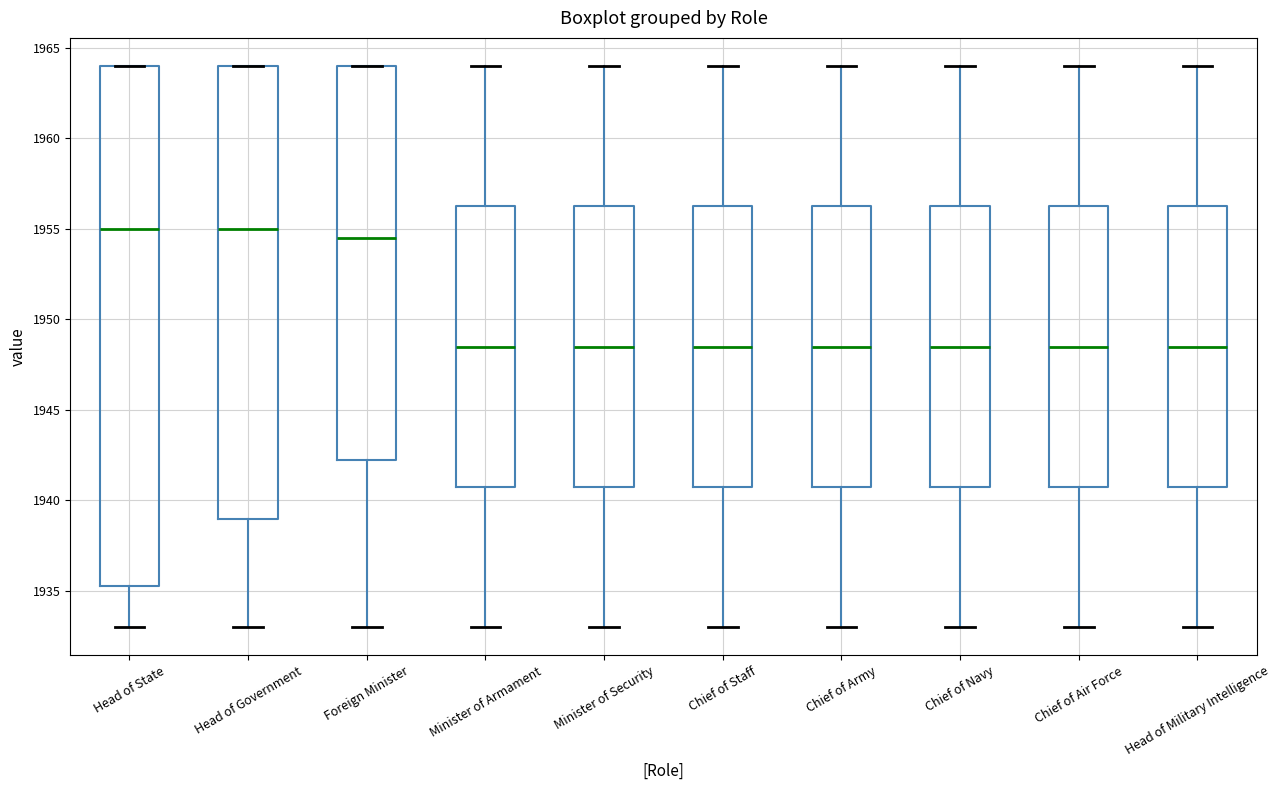

Reading left to right, transcribe this box plot: for each box, give where its median line is, the range the box spans, and where its two whiskers end, as read against the y-axis. The values are not printed on the chart, so give them approximately, as read against the axis.

Head of State: median 1955.0, box 1935.5 to 1964.0, whiskers 1933.0 to 1964.0
Head of Government: median 1955.0, box 1939.0 to 1964.0, whiskers 1933.0 to 1964.0
Foreign Minister: median 1954.5, box 1942.5 to 1964.0, whiskers 1933.0 to 1964.0
Minister of Armament: median 1948.5, box 1941.0 to 1956.5, whiskers 1933.0 to 1964.0
Minister of Security: median 1948.5, box 1941.0 to 1956.5, whiskers 1933.0 to 1964.0
Chief of Staff: median 1948.5, box 1941.0 to 1956.5, whiskers 1933.0 to 1964.0
Chief of Army: median 1948.5, box 1941.0 to 1956.5, whiskers 1933.0 to 1964.0
Chief of Navy: median 1948.5, box 1941.0 to 1956.5, whiskers 1933.0 to 1964.0
Chief of Air Force: median 1948.5, box 1941.0 to 1956.5, whiskers 1933.0 to 1964.0
Head of Military Intelligence: median 1948.5, box 1941.0 to 1956.5, whiskers 1933.0 to 1964.0